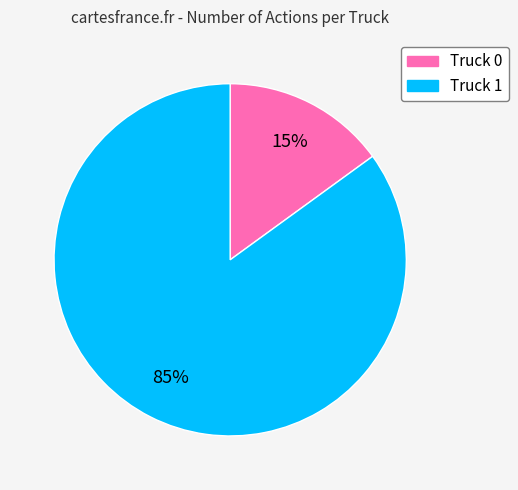

Combined, do Truck 0 and Truck 1 account for over 50%?

Yes